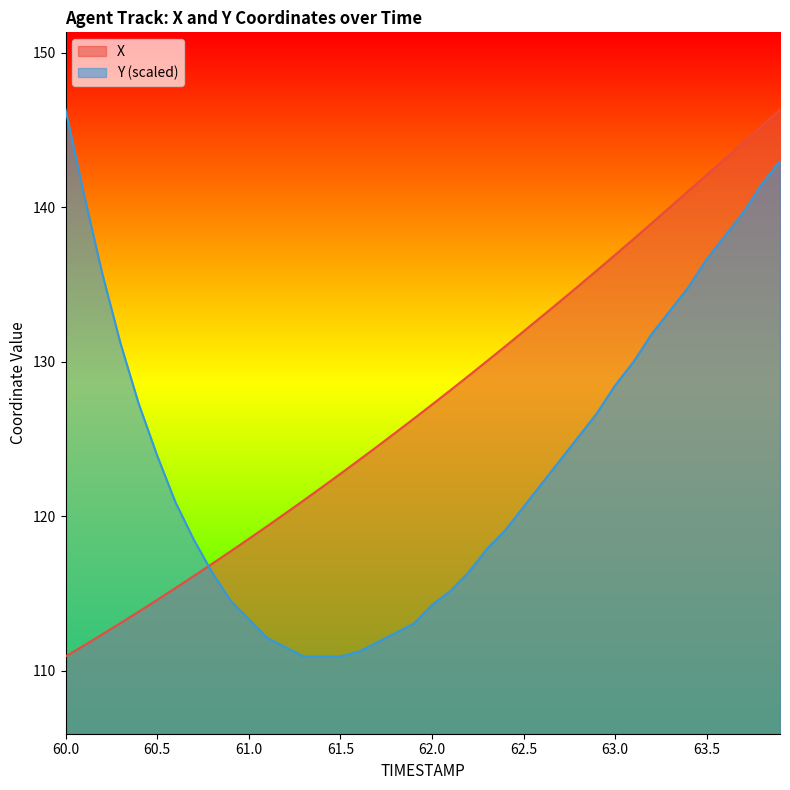

True or false: Y has more than 2 interior local peaks.

False